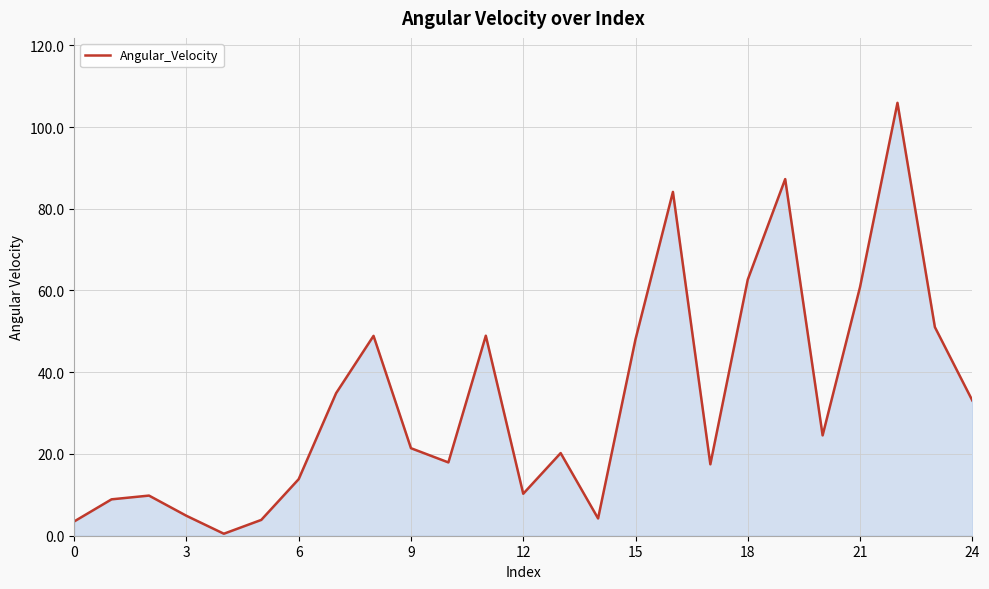

True or false: the data has more than 0 interior local peaks.

True